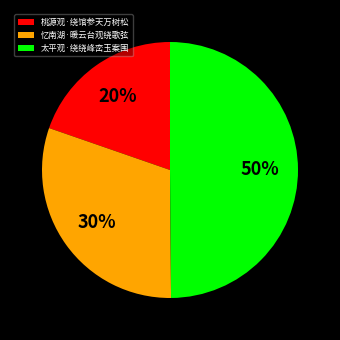

What is the ratio of the value at 桃源观·绕馆参天万树松 to the value at 太平观·绕绕峰峦玉案围?

0.4